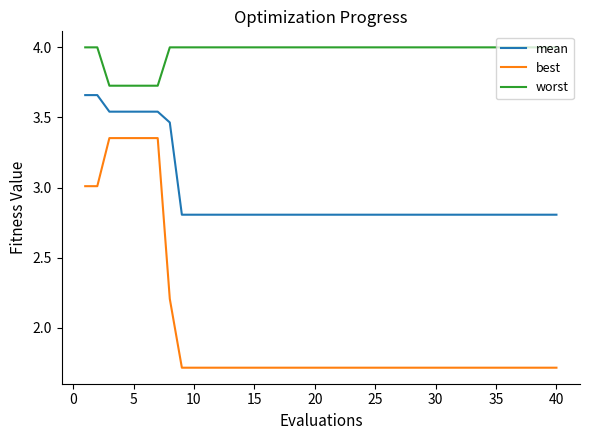

What is the sum of all best values?

79.9